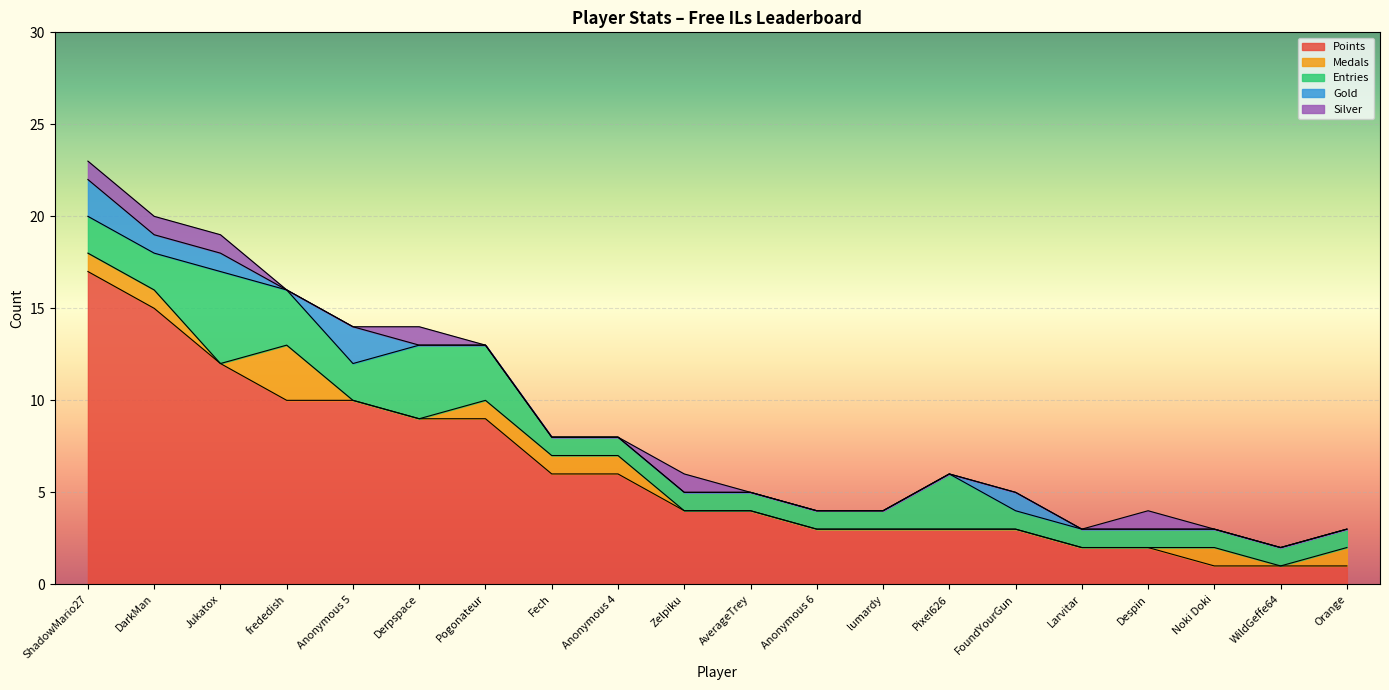

How many values in the Entries series exceed 1?

8